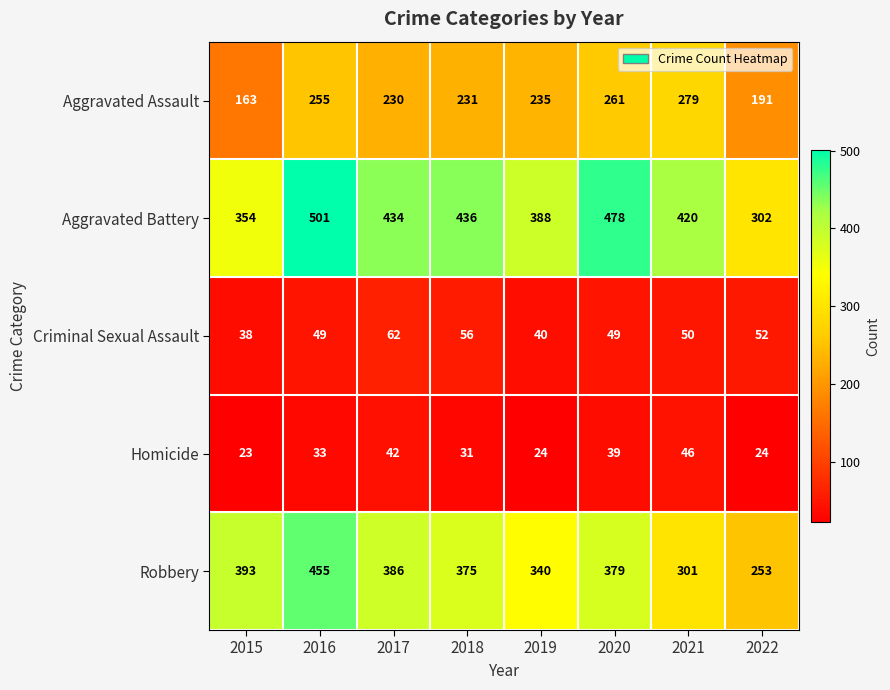

At how many categories does at least one series exceed 133?

8